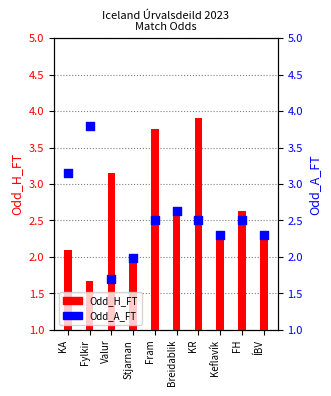

At which category is the sum across all series the highest?

KR